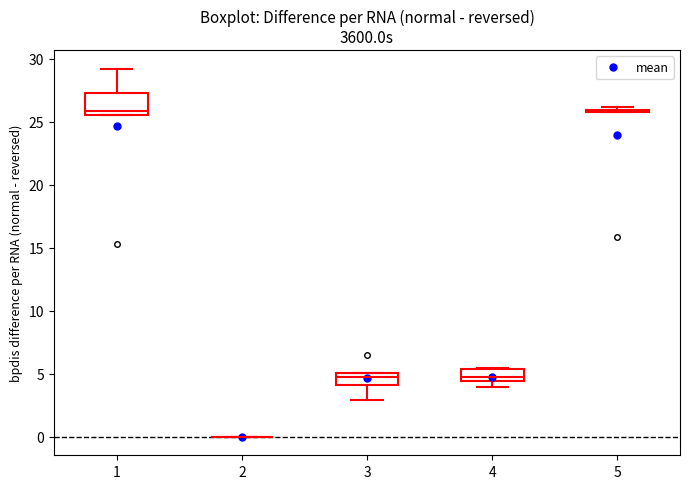

Reading left to right, transcribe this box plot: for each box, give where its median line is, the range the box spans, and where its two whiskers end, as read against the y-axis. The values are not printed on the chart, so give them approximately, as read against the axis.

1: median 26.0, box 25.5 to 27.5, whiskers 25.5 to 29.0
2: box collapsed to a line at 0.0, whiskers 0.0 to 0.0
3: median 4.5, box 4.0 to 5.0, whiskers 3.0 to 5.0
4: median 4.5 (just above the box's lower edge), box 4.5 to 5.5, whiskers 4.0 to 5.5
5: box collapsed to a line at 26.0, whiskers 26.0 to 26.0